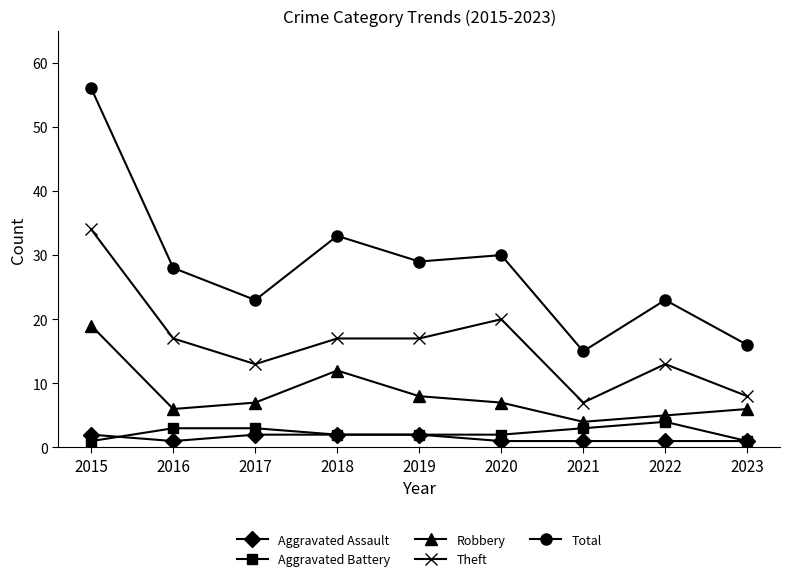

True or false: Robbery and Aggravated Battery cross at least once.

False